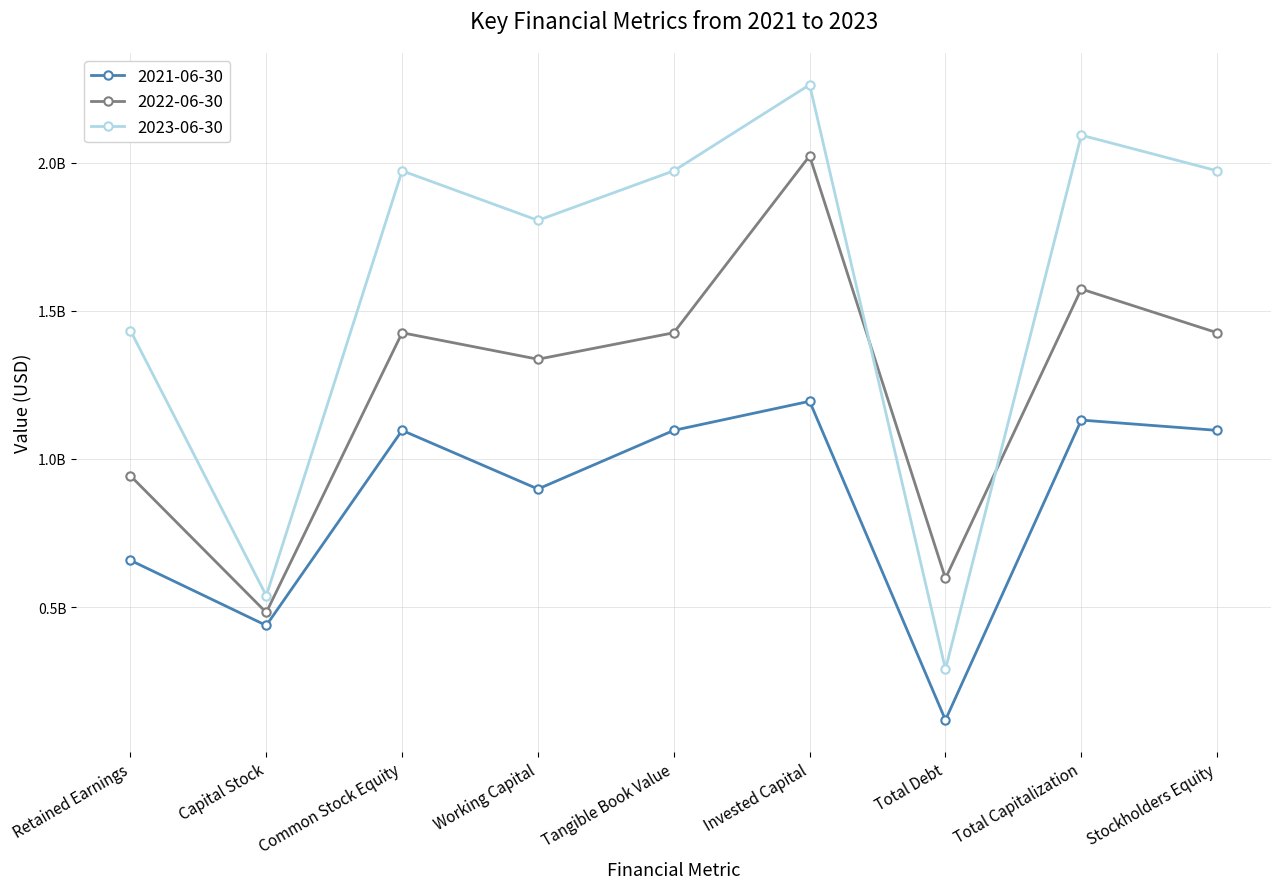

Is this an area chart (filled region under the line)?

No